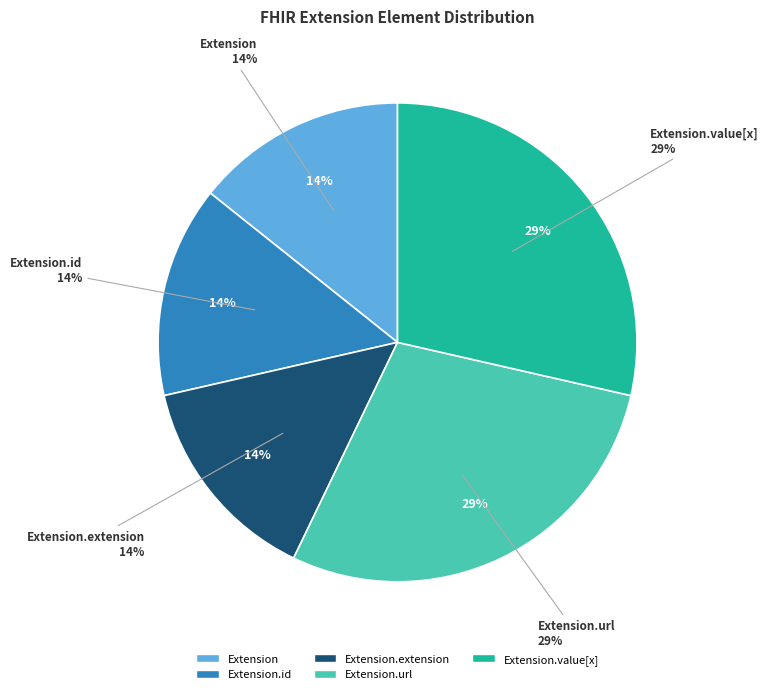

Count the number of slices in the pie.

5